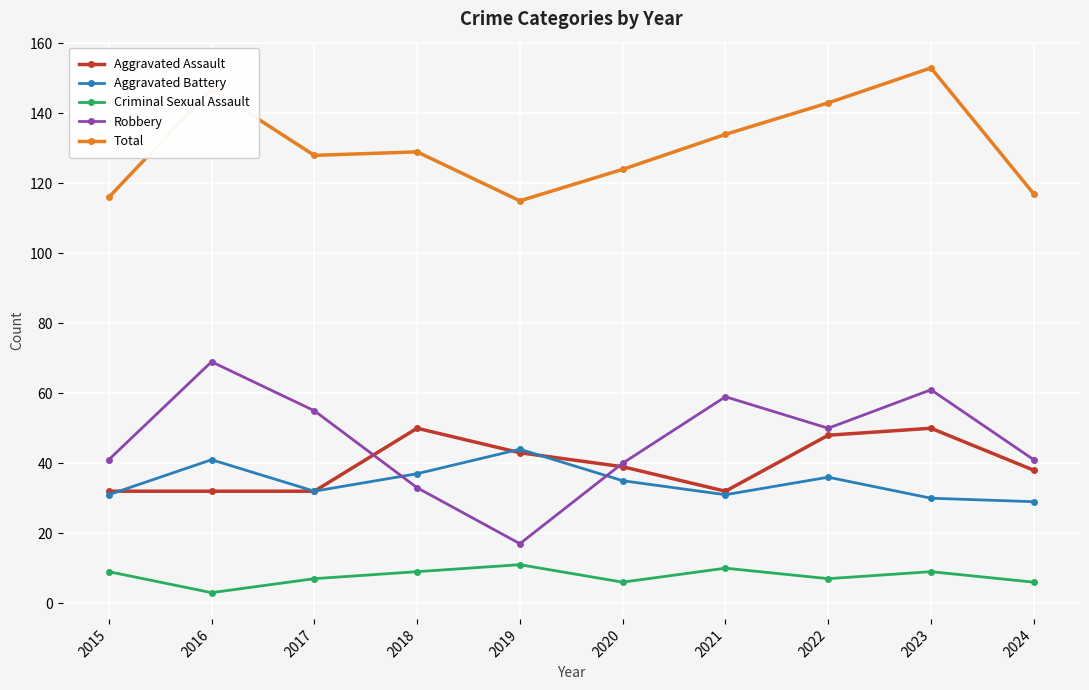

Does the chart have visible grid lines?

Yes